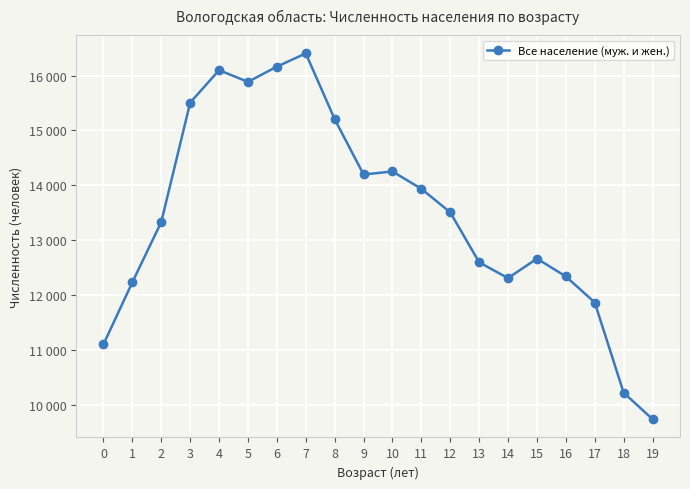

Does the chart have visible grid lines?

Yes